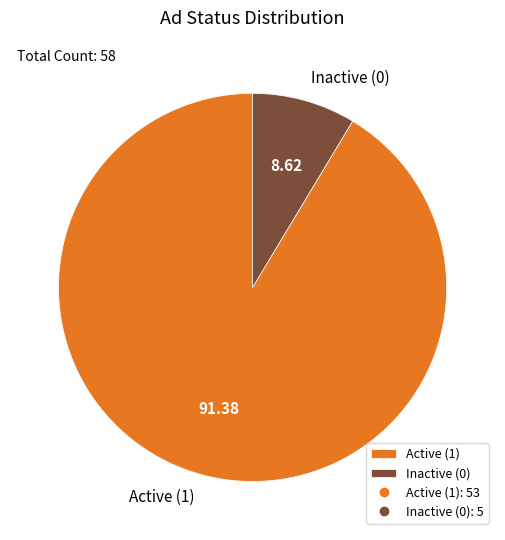

Count the number of slices in the pie.

2